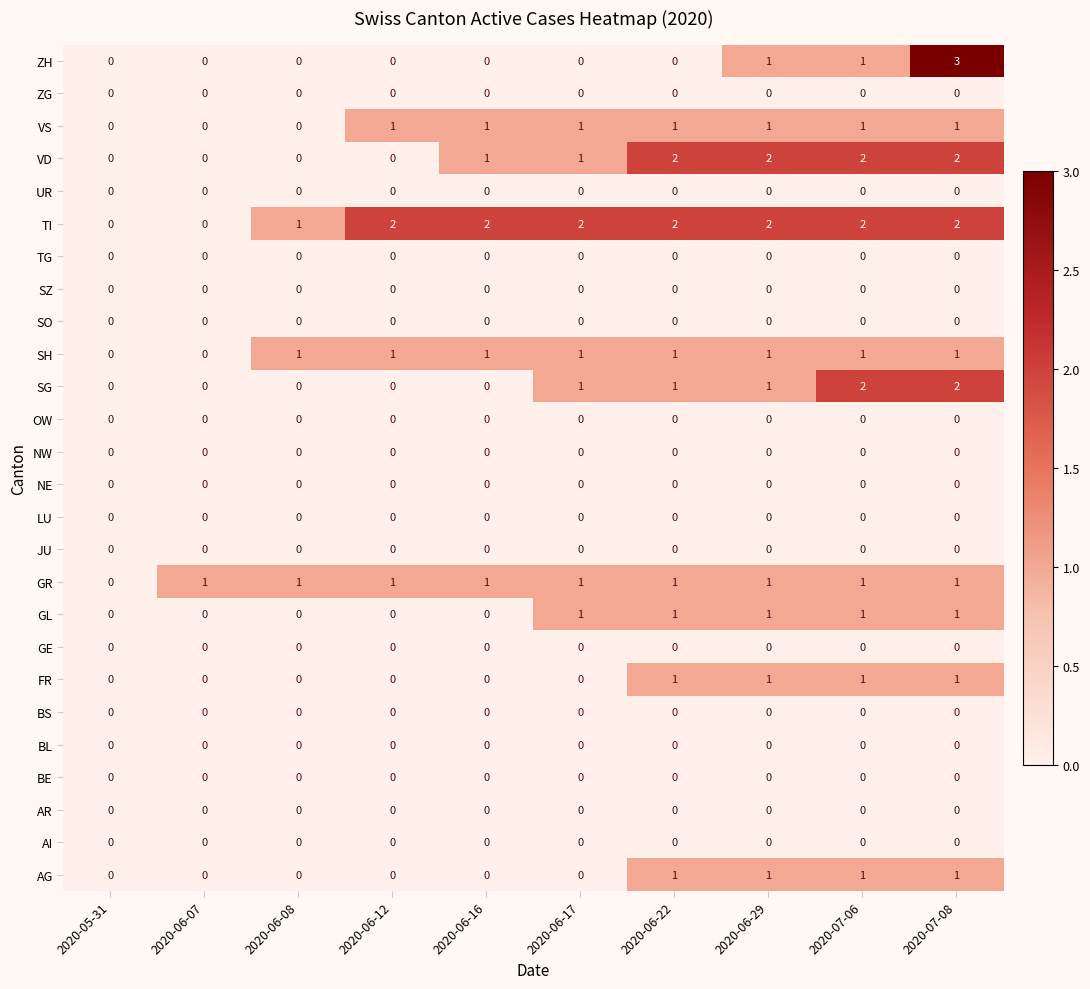

Which series has the largest total across all categories?

TI